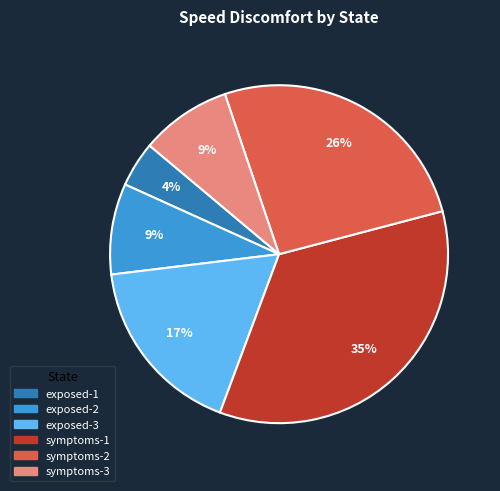

How many segments does this pie chart have?

6